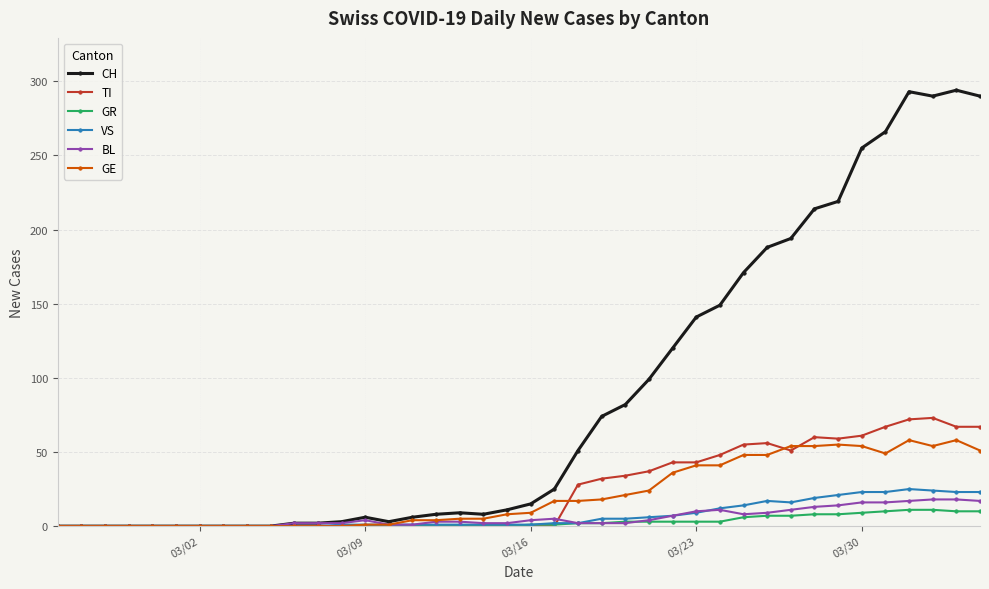

How many lines are shown in the chart?

6